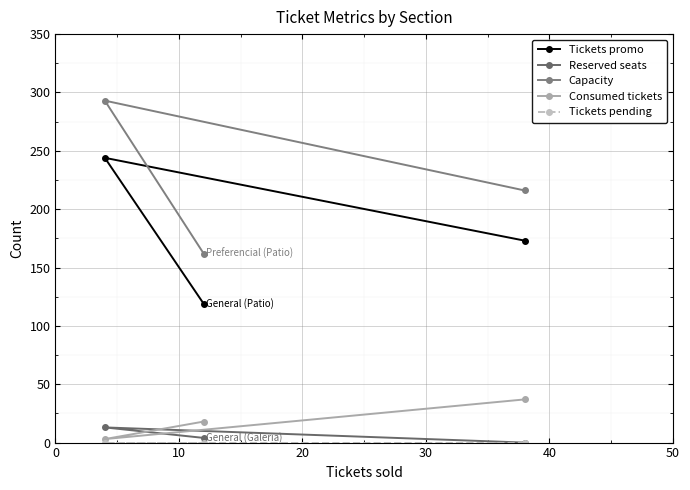

Count the number of data series in this chart.

5